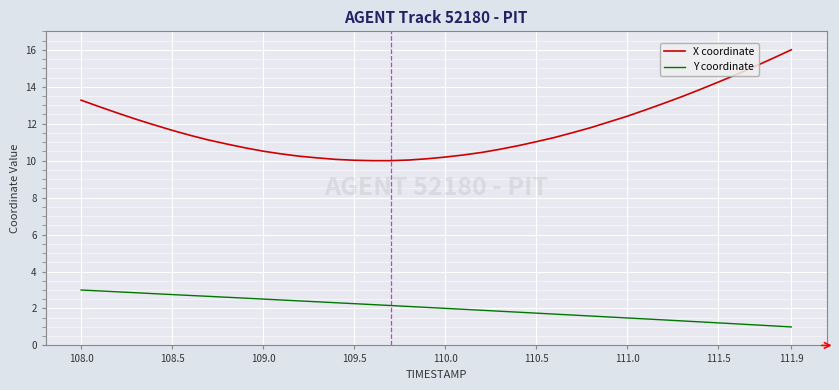

List the series in order of their overall mean, lowest first.

Y coordinate, X coordinate